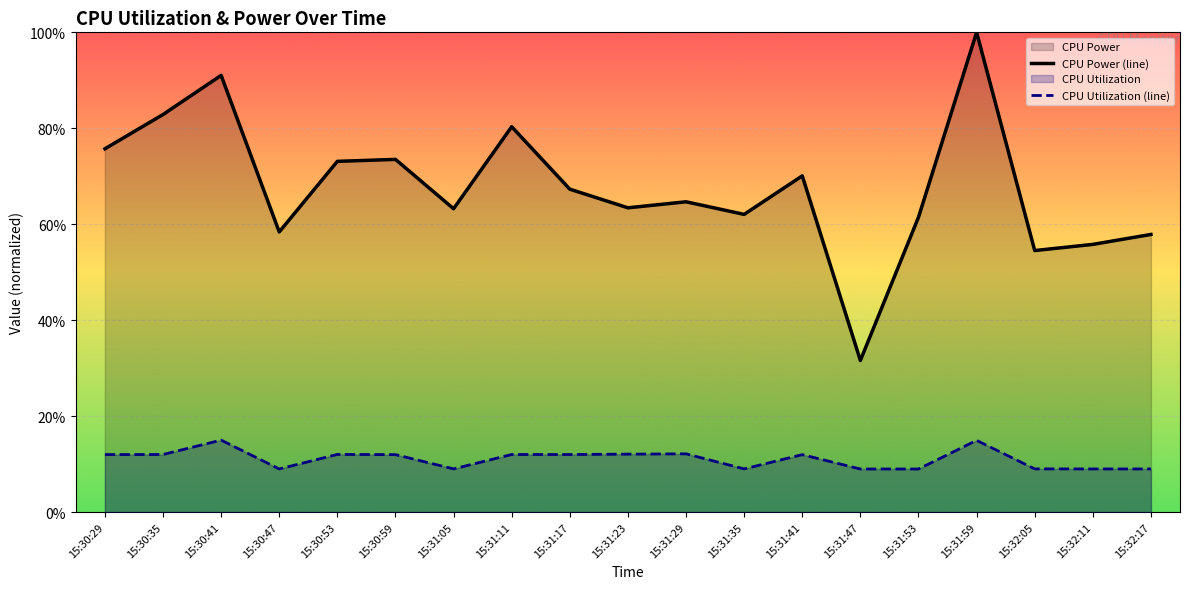

What is the label of the 10th point from the left?

15:31:23